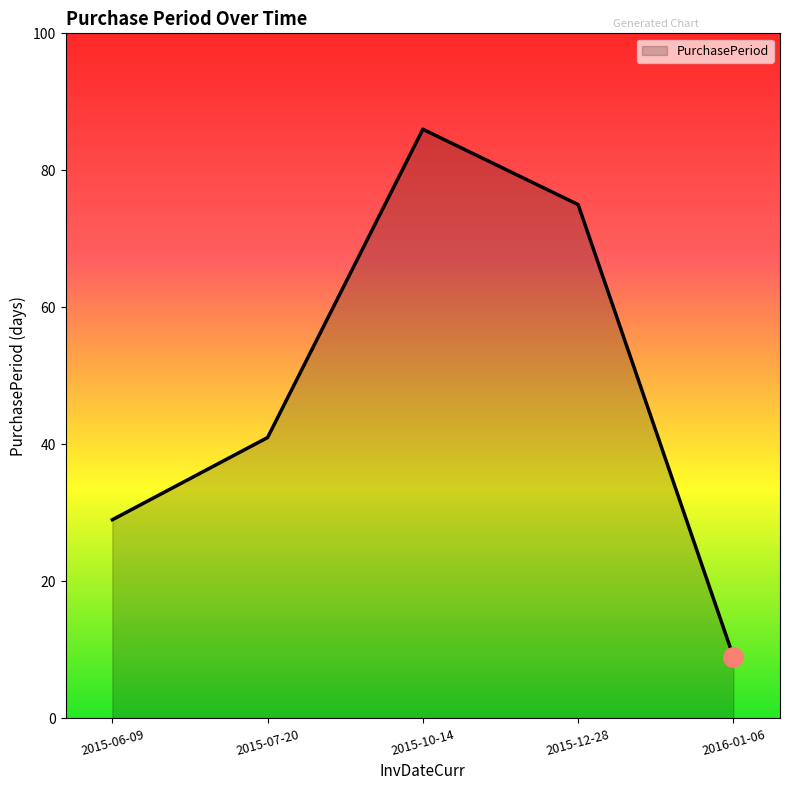

What is the greatest value displayed?

86